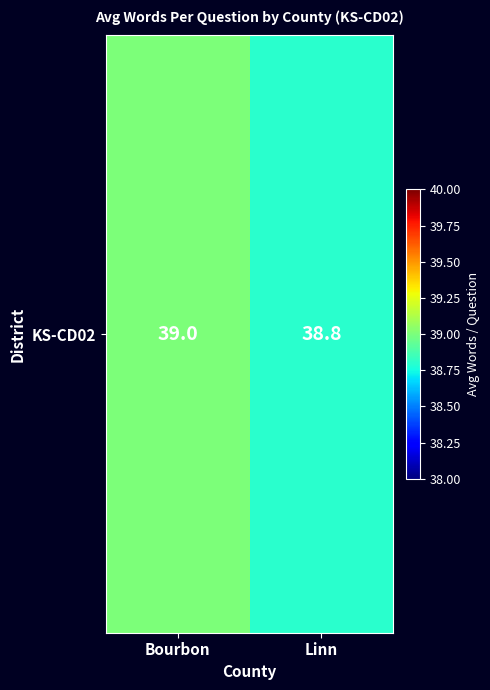

Reading left to right, list all the values displayed in this chart.

39.0	38.8